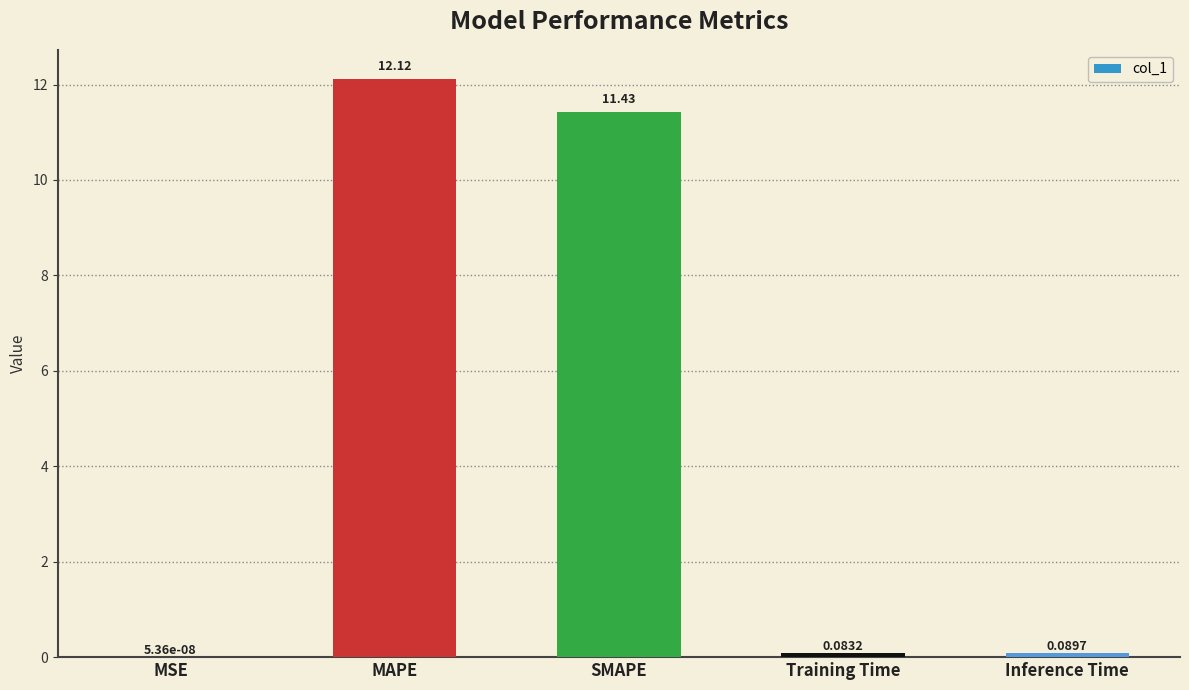

At which label is the value closest to 6?

SMAPE